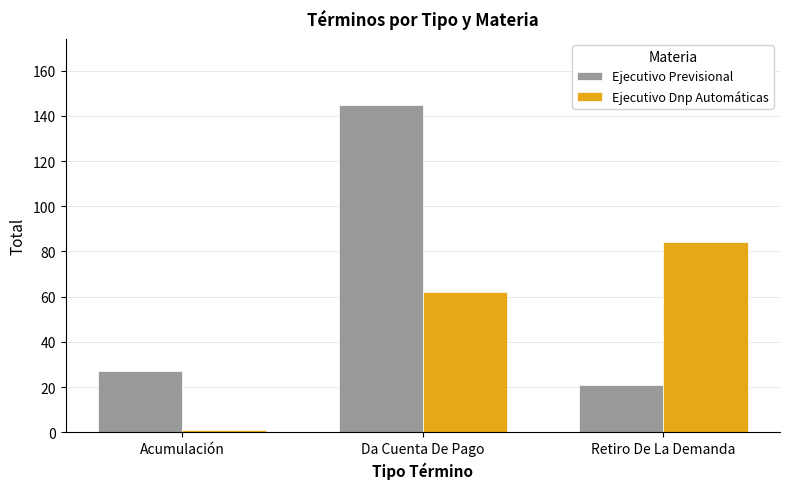

What is the sum of the Ejecutivo Previsional values at Da Cuenta De Pago and Retiro De La Demanda?

166